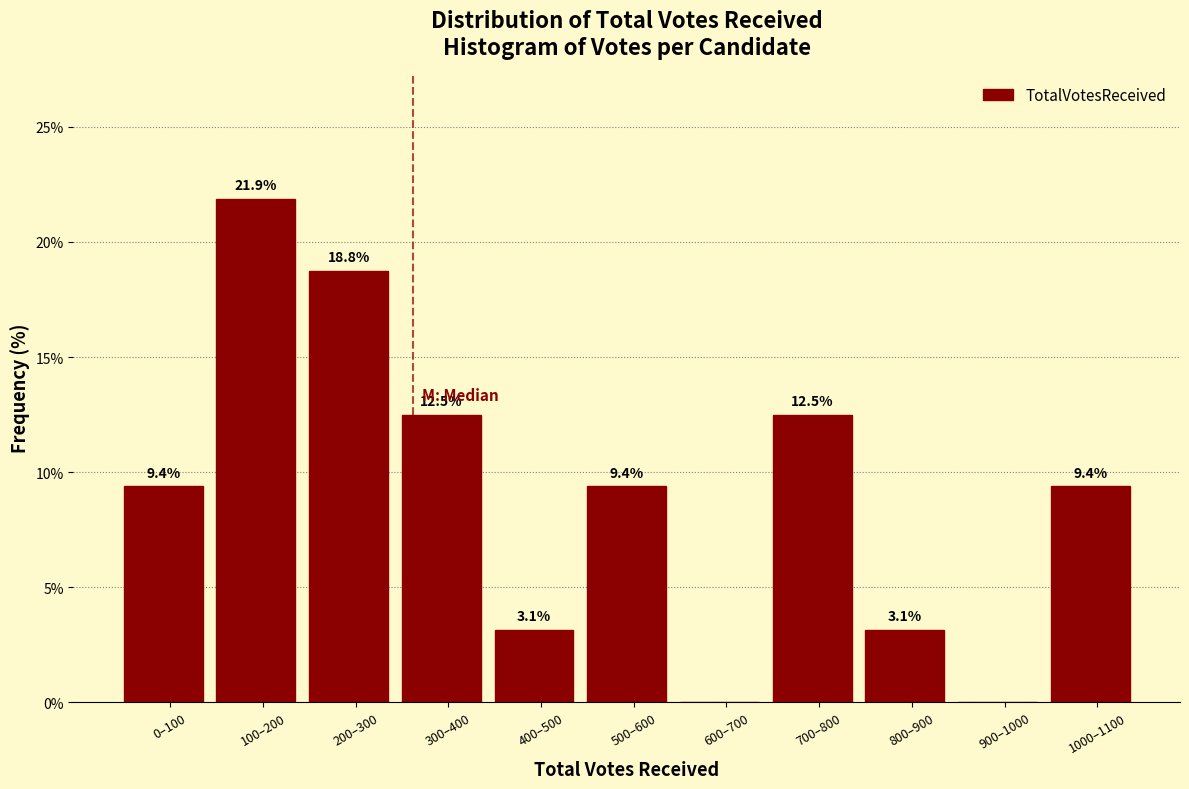

Reading left to right, what are all the values shown in this chart?

0–100=9.4	100–200=21.9	200–300=18.8	300–400=12.5	400–500=3.1	500–600=9.4	600–700=0.0	700–800=12.5	800–900=3.1	900–1000=0.0	1000–1100=9.4